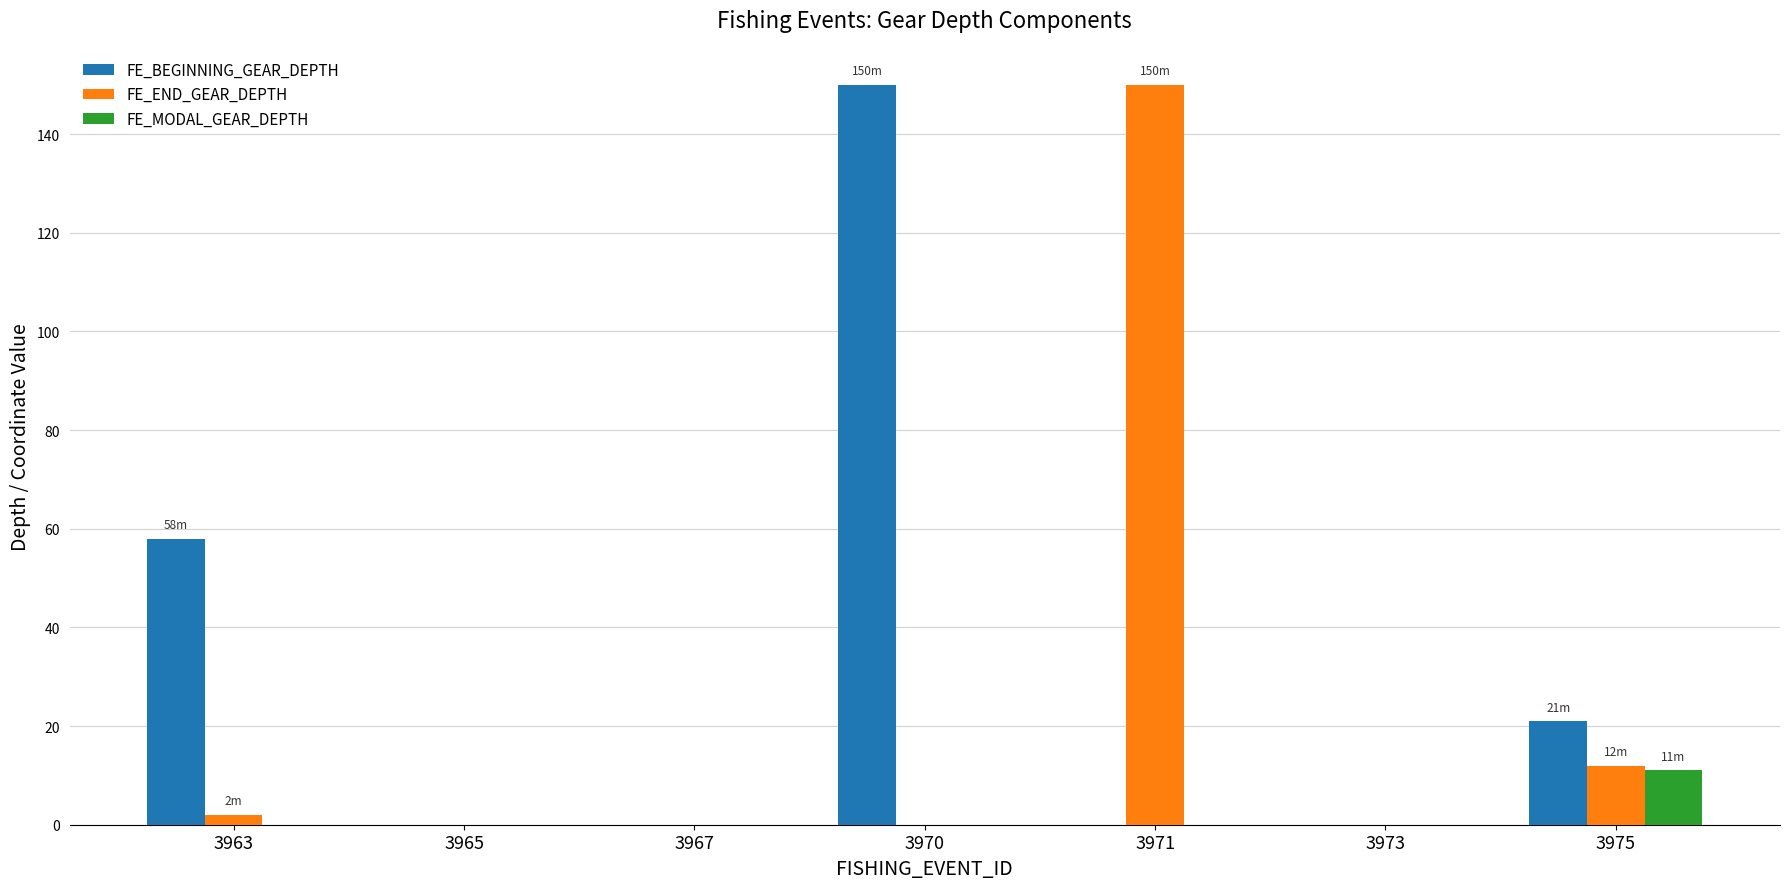

Which series changed the most between 3970 and 3973?

FE_BEGINNING_GEAR_DEPTH